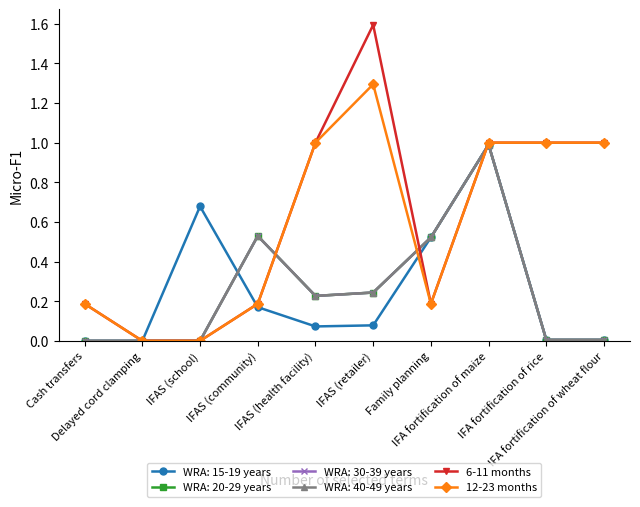

What position from the left is IFAS (community)?

4